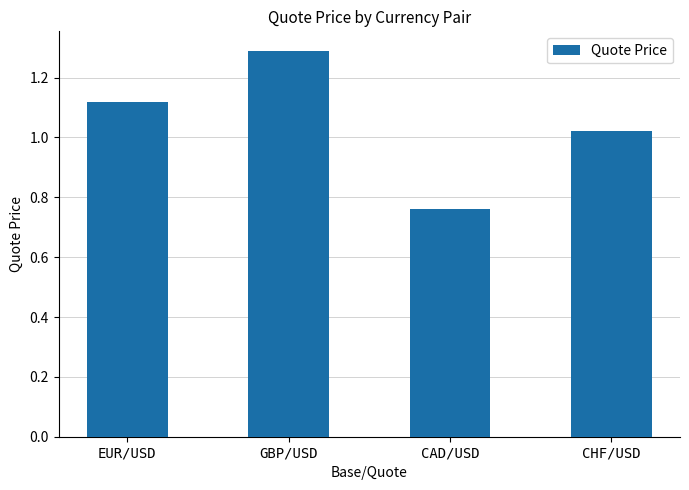

At which label is the value closest to 1?

CHF/USD